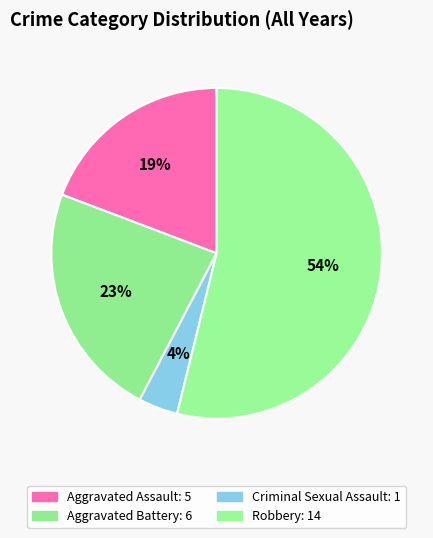

Which slice is the smallest?

Criminal Sexual Assault